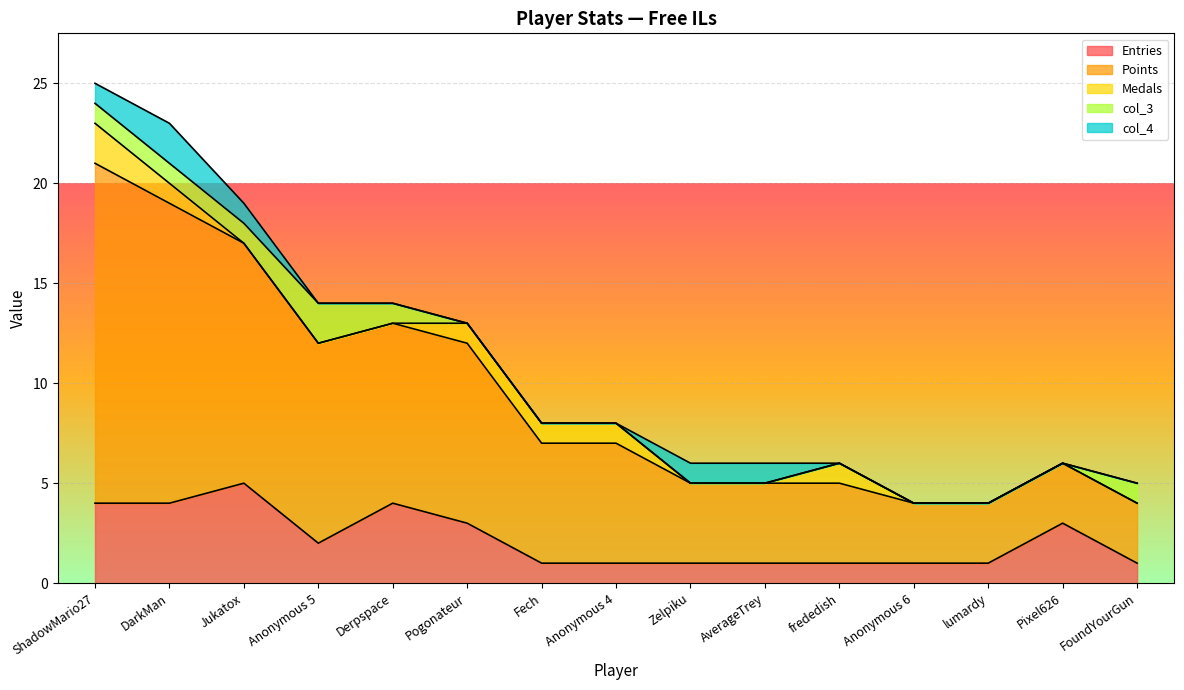

True or false: Medals has a value of 0 at Pogonateur.

False